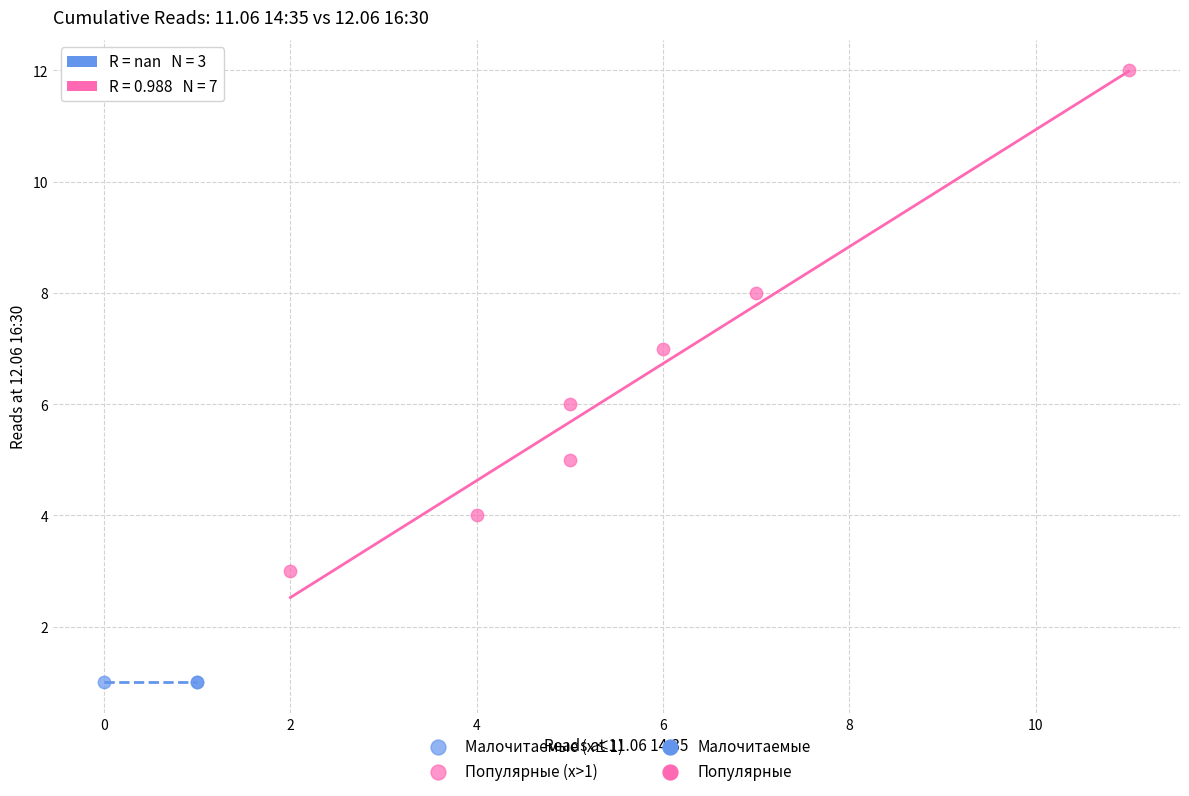

Which series contains the highest Y value?

Популярные (x>1)